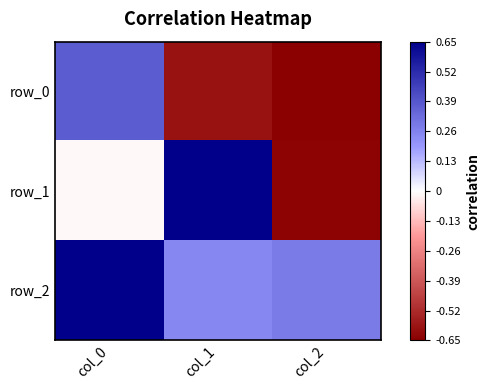

Reading left to right, extract all data points from this chart.

row_0: 0.4	-0.6	-0.7
row_1: -0.0	0.8	-0.6
row_2: 0.9	0.2	0.3